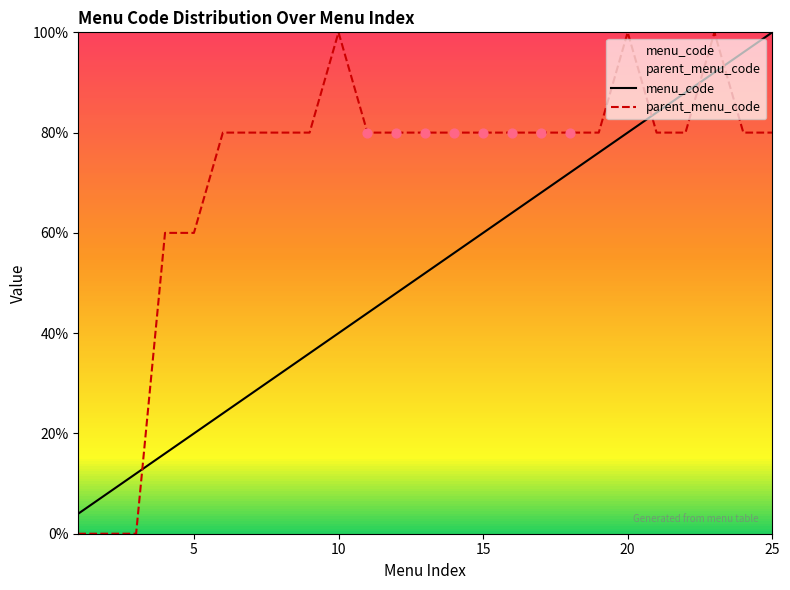

At how many categories does at least one series exceed 5?

24